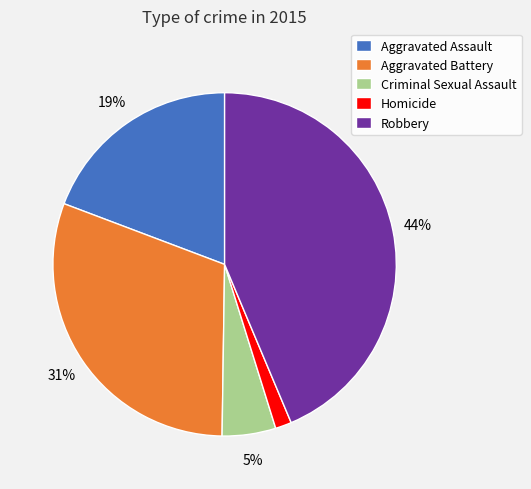

Is the sum of Robbery and Aggravated Battery greater than half?

Yes